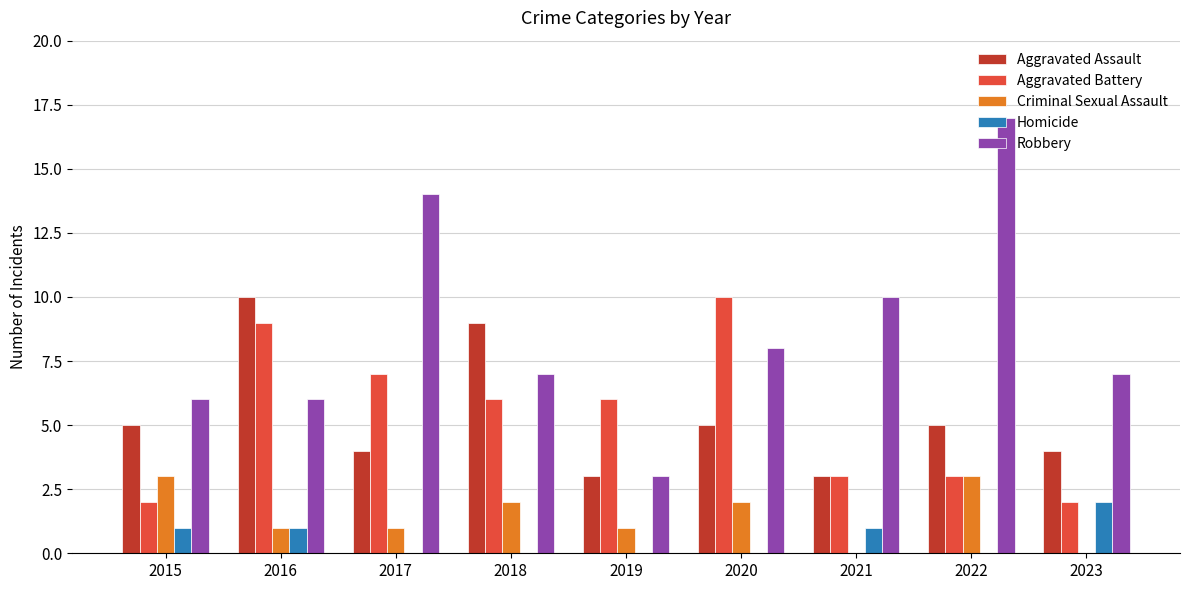

Which series changed the most between 2015 and 2020?

Aggravated Battery